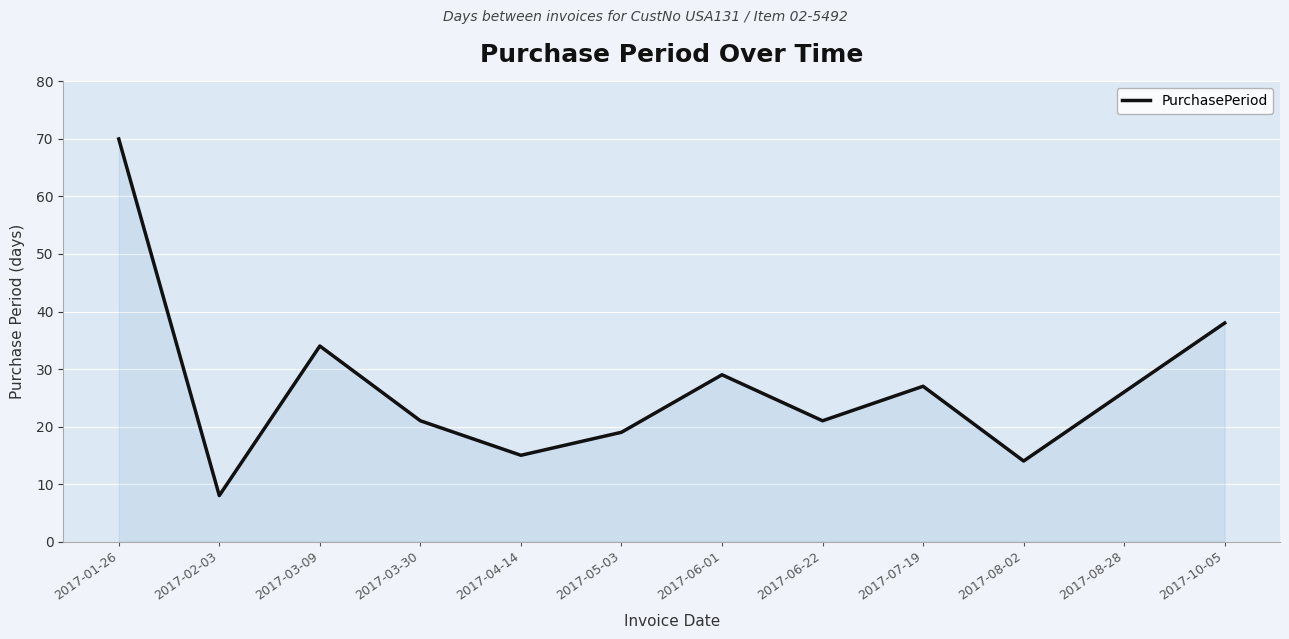

Does the chart display data point markers on the line(s)?

No